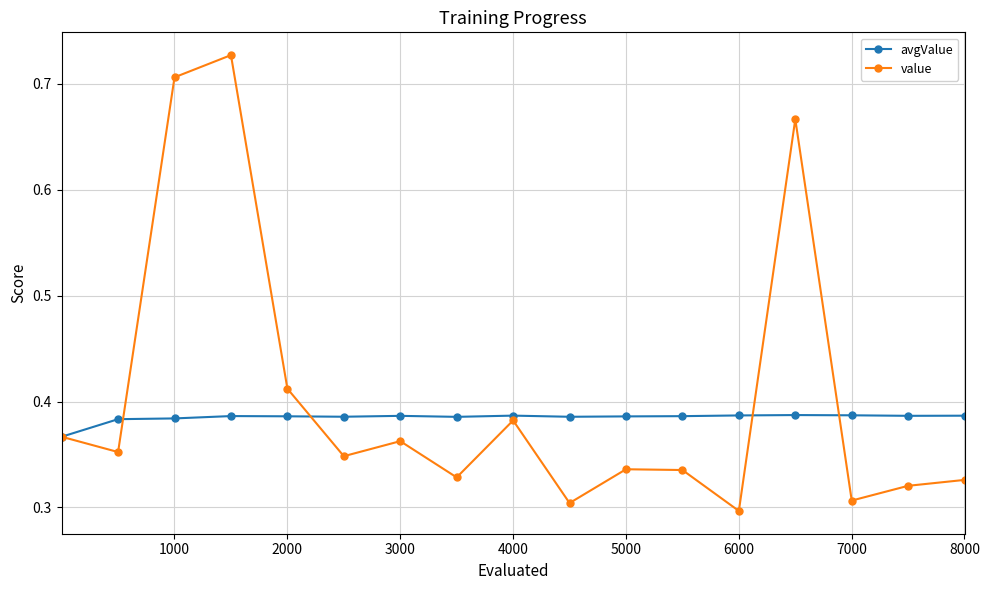

Which series has the largest total across all categories?

value